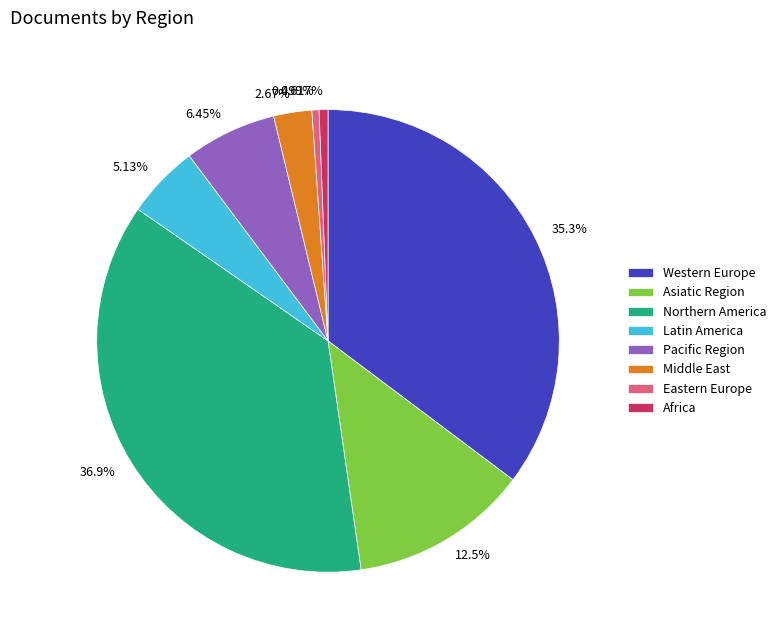

Approximately how many times larger is the value at 2.67% compared to 6.45%?

0.4